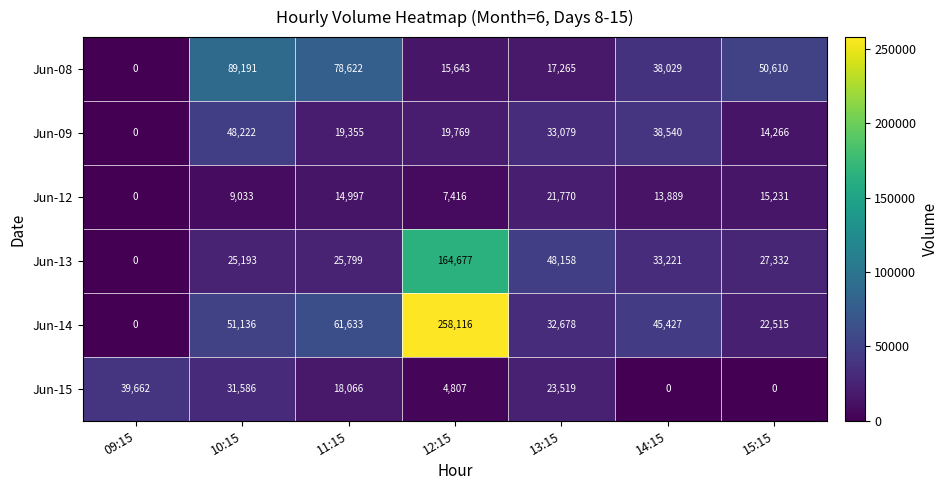

List the series in order of their peak value, highest first.

Jun-14, Jun-13, Jun-08, Jun-09, Jun-15, Jun-12